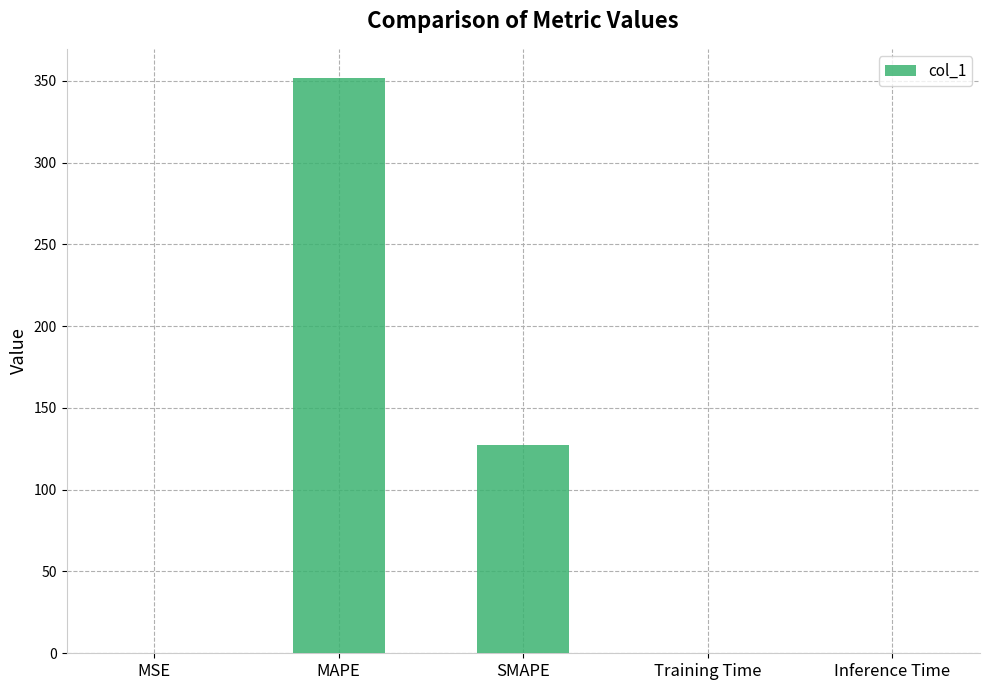

Is it true that the value at SMAPE is 127.5?

True